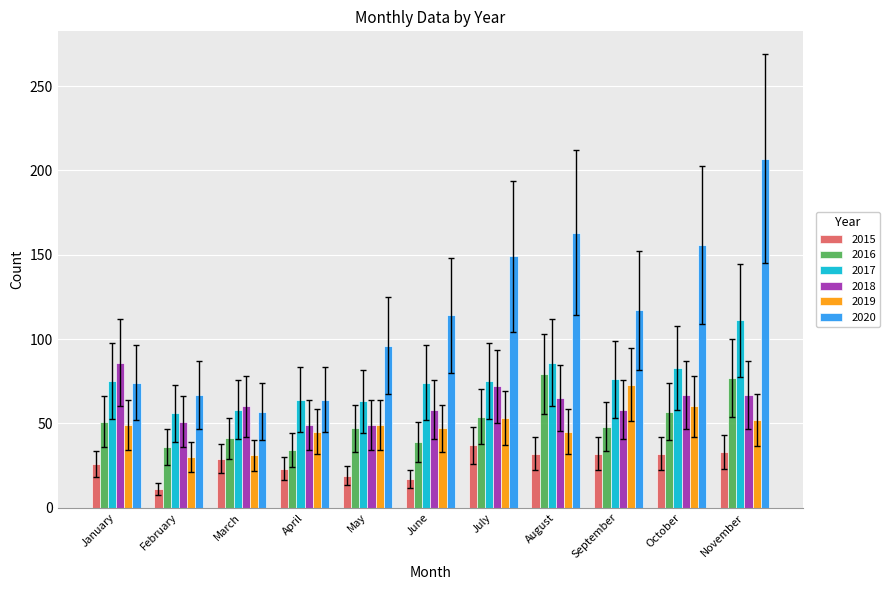

Which series changed the most between April and September?

2020